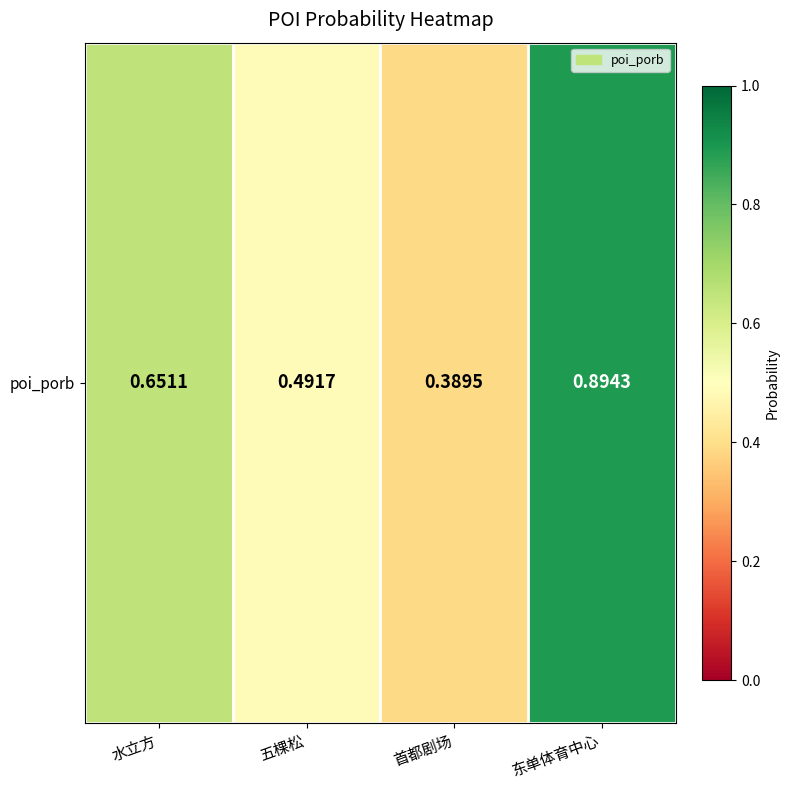

Reading left to right, transcribe all the data shown in this chart.

0.7	0.5	0.4	0.9